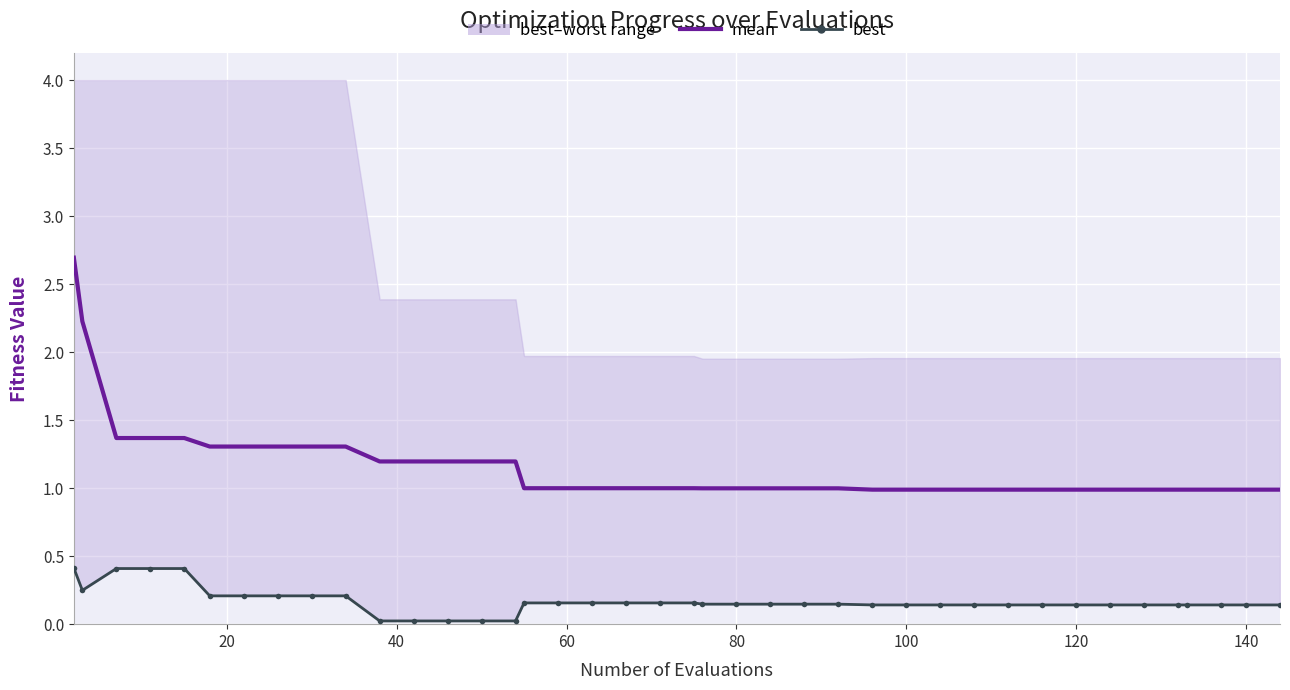

Which series has the largest total across all categories?

mean